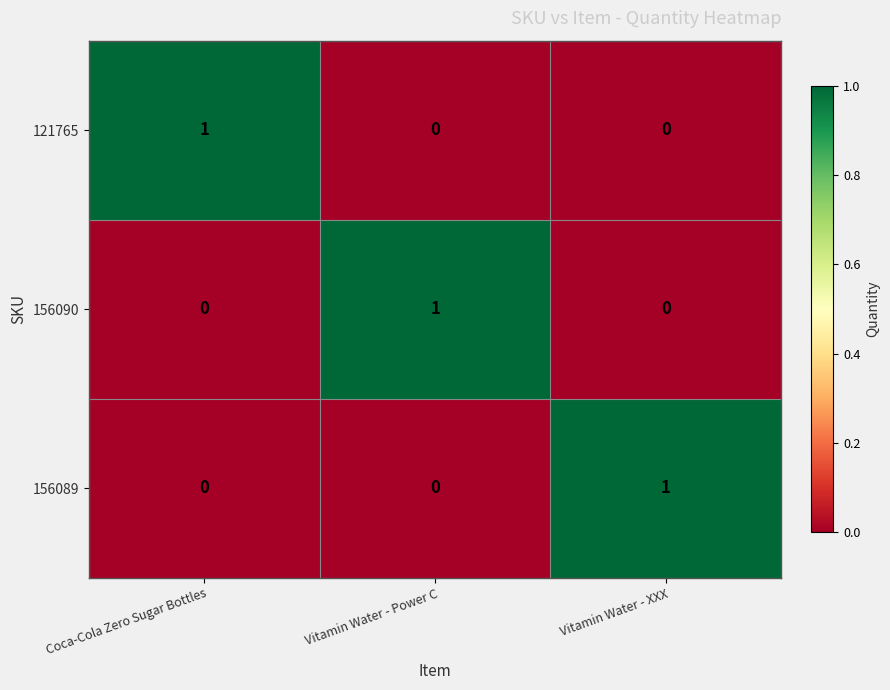

How many 156090 values are between 0 and 1?

3